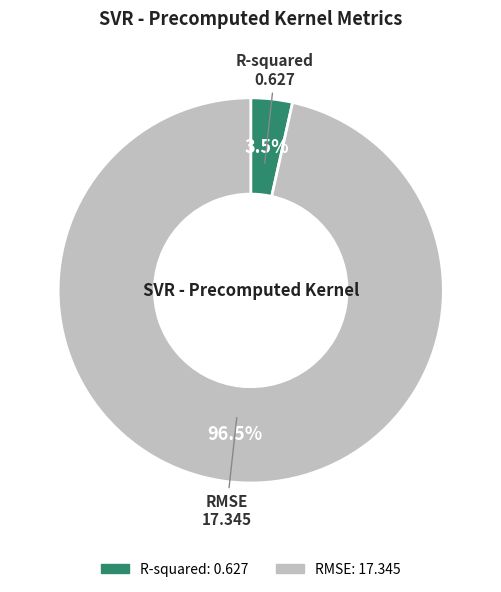

Which category accounts for the majority?

RMSE